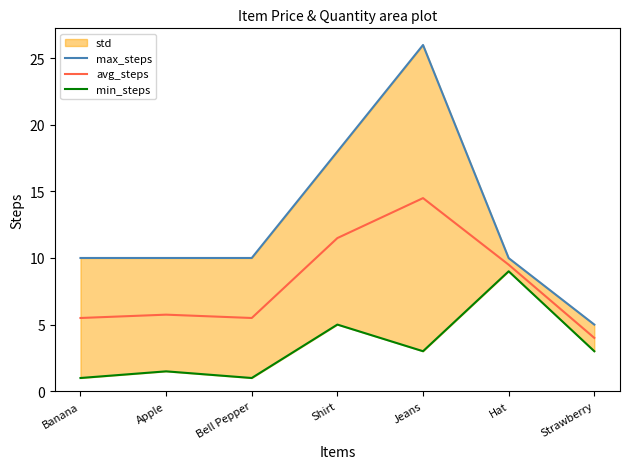

What is the highest value of the avg_steps series?

14.5